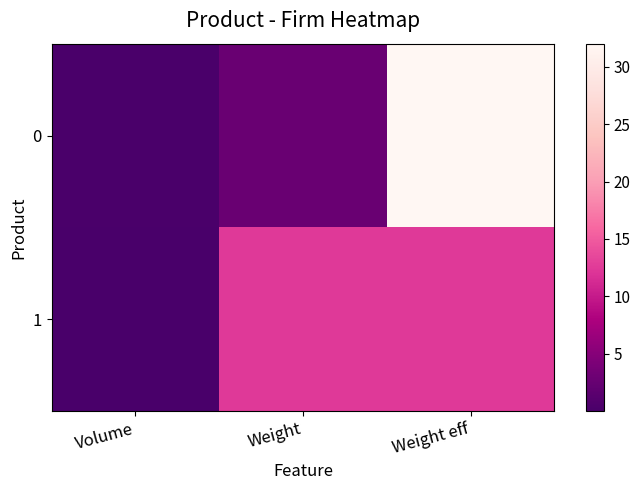

Which has a higher value, Weight or Volume?

Weight